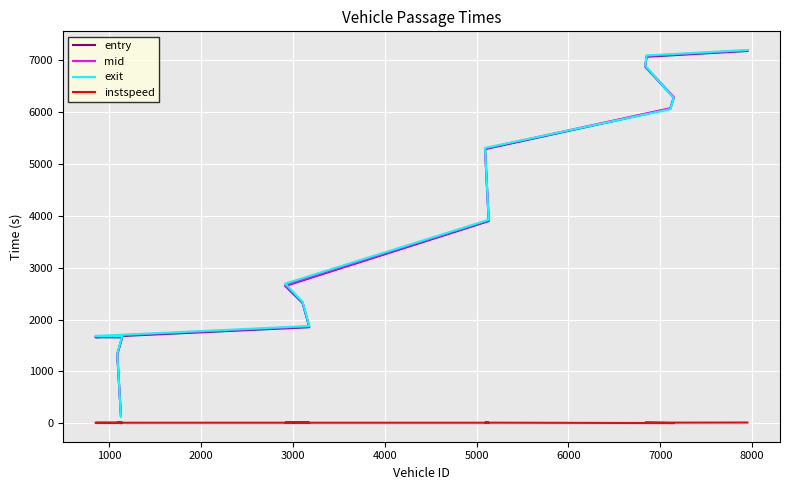

At which category does instspeed reach its first local peak?

1000